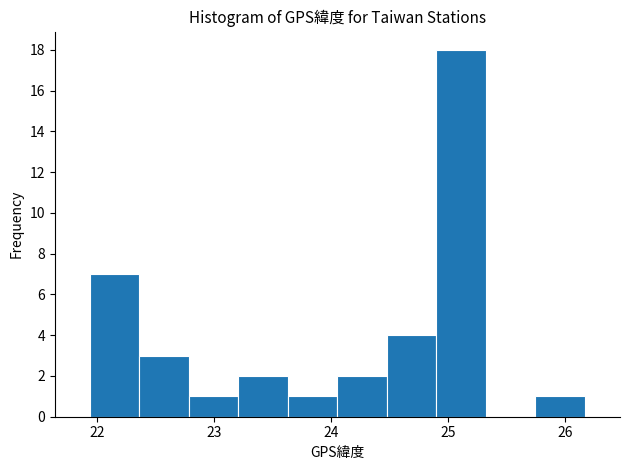

Reading left to right, transcribe this chart: for each bar, give the range it covers on the x-axis and its height. Neither the bar edges nor the heights are printed on the chart, so give them approximately, as read against the axes.

21.9 to 22.4: 7
22.4 to 22.8: 3
22.8 to 23.2: 1
23.2 to 23.6: 2
23.6 to 24.1: 1
24.1 to 24.5: 2
24.5 to 24.9: 4
24.9 to 25.3: 18
25.3 to 25.7: 0
25.7 to 26.2: 1